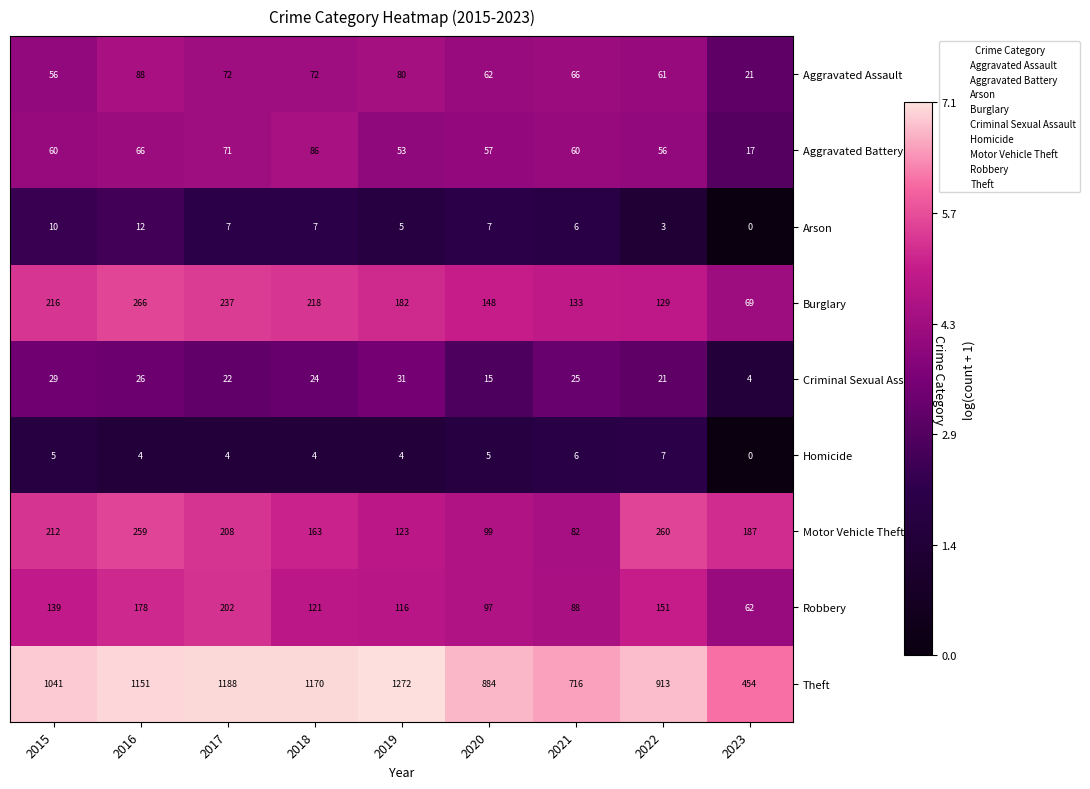

The Robbery series shows 151 at 2022. True or false?

True